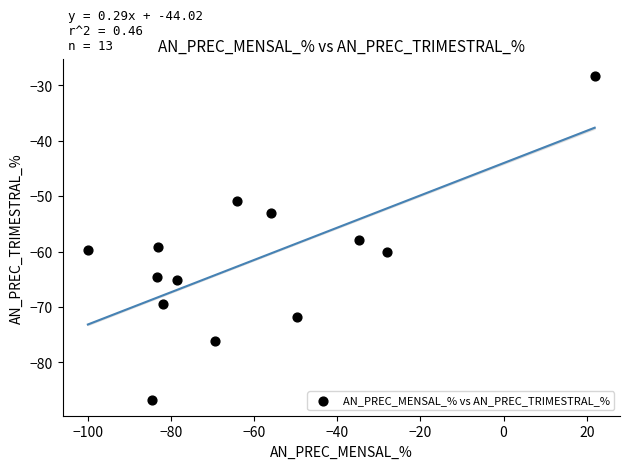

What is the range of Y values (max minus min)?

58.5